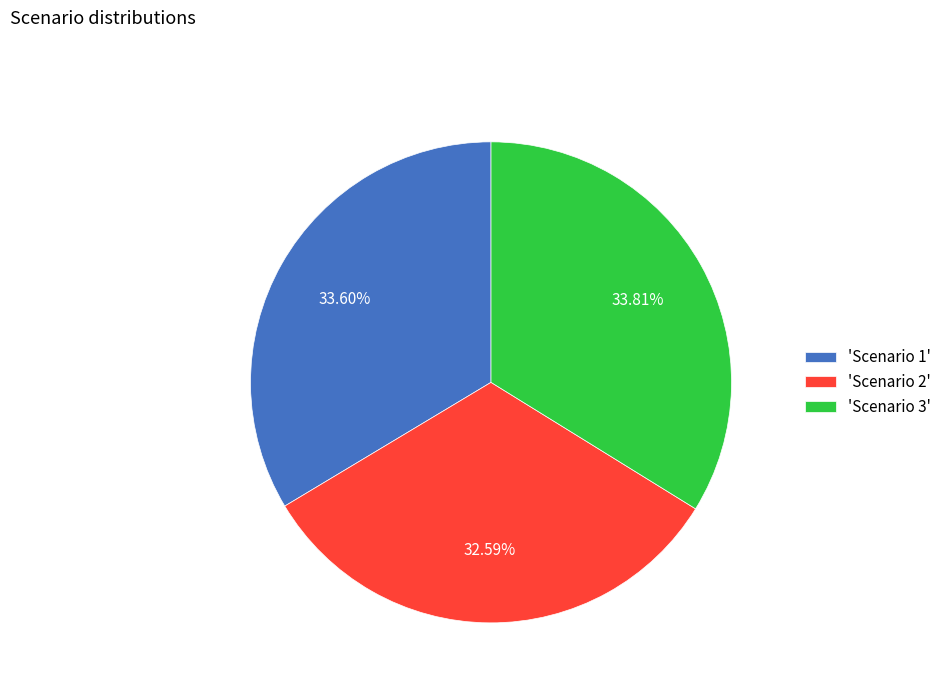

How many segments does this pie chart have?

3